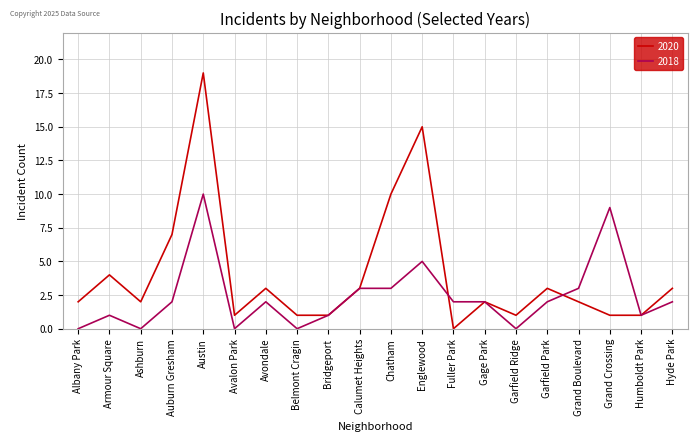

What are all the series names shown in the legend?

2020, 2018